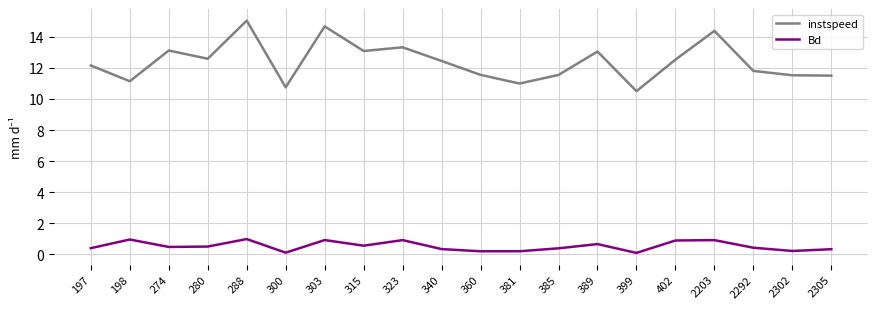

Which category has the lowest value in the instspeed series?

399